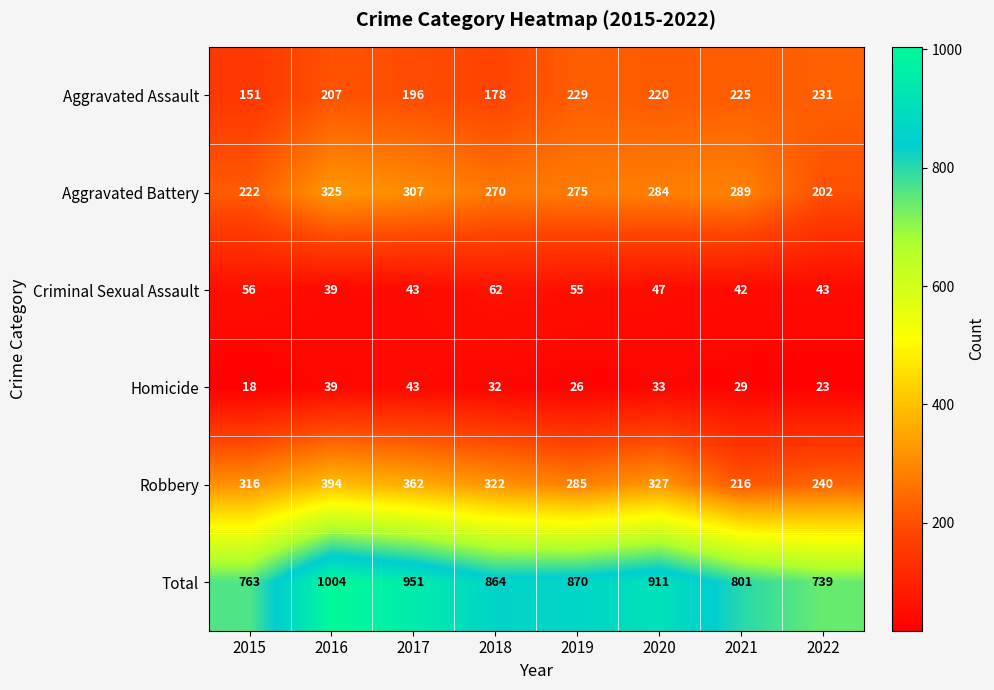

Where is Homicide nearest to the value 30?

2021